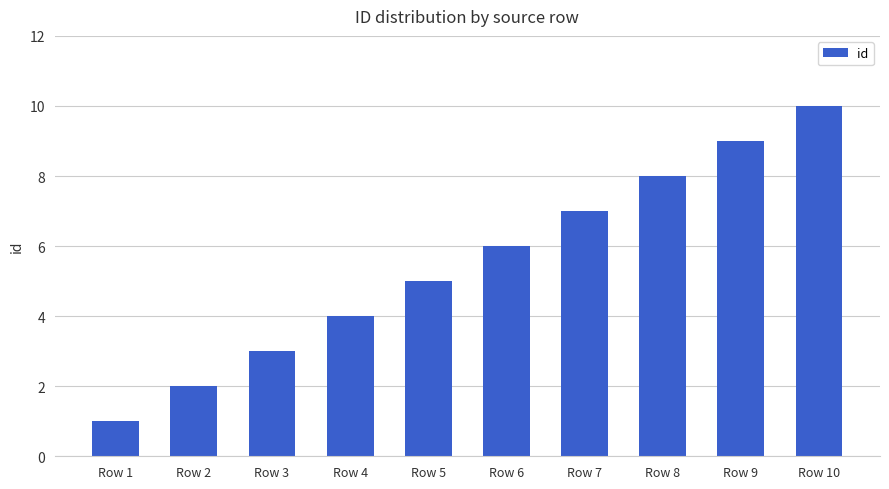

The value at Row 9 is 9. True or false?

True